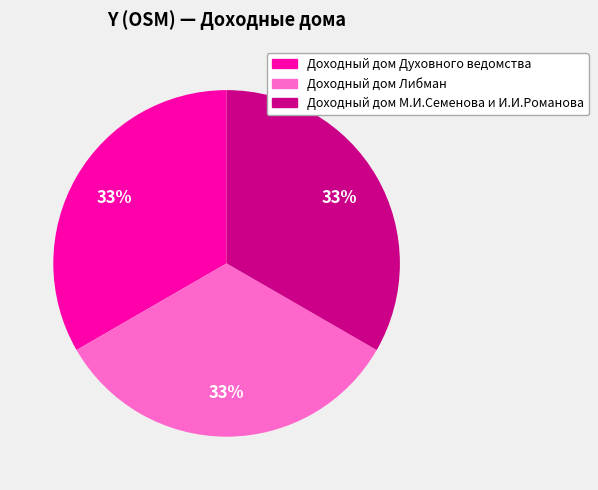

What percentage is the Доходный дом М.И.Семенова и И.И.Романова slice, to the nearest percent?

33%